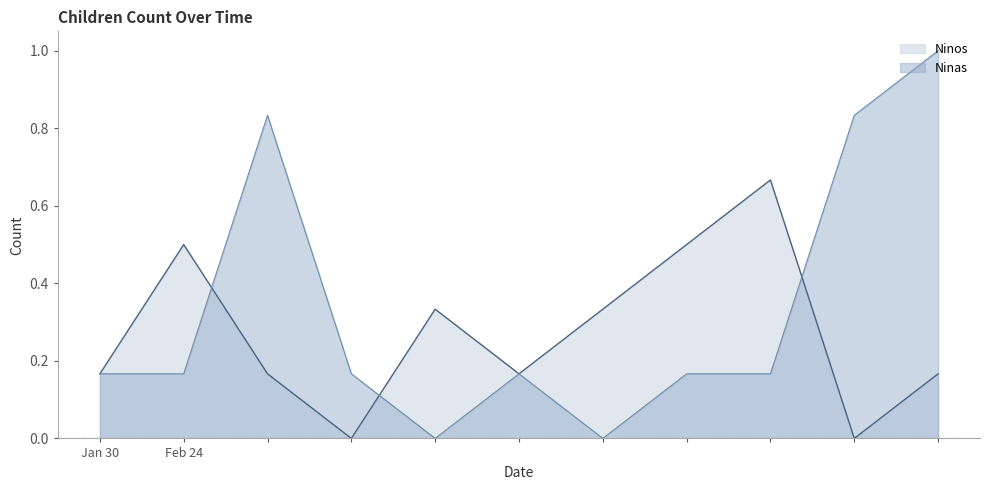

Which series changed the most between 2022-02-24 and 2022-02-24?

Ninas